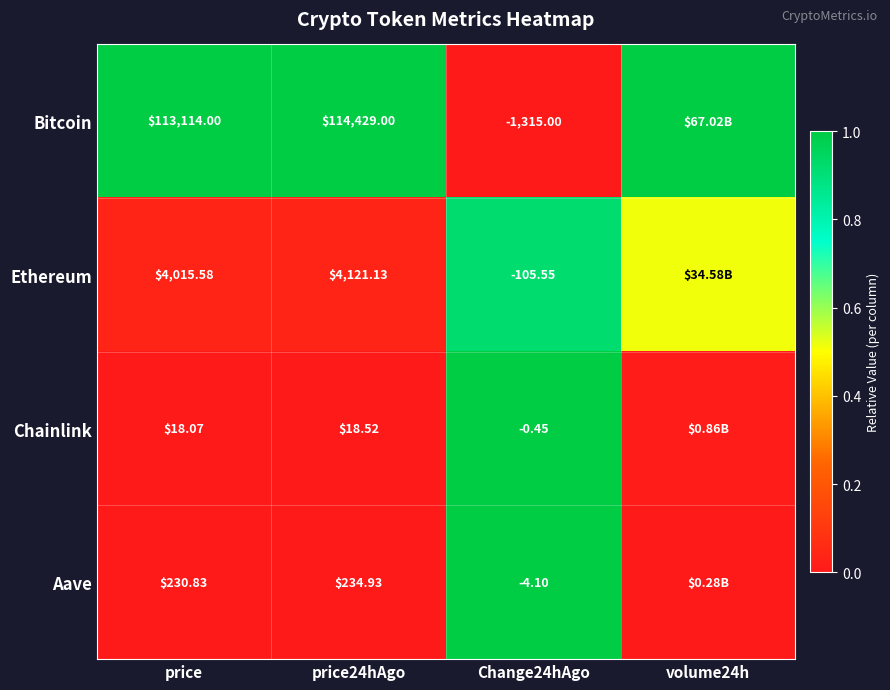

Rank the series at price from highest to lowest value.

Bitcoin, Ethereum, Aave, Chainlink